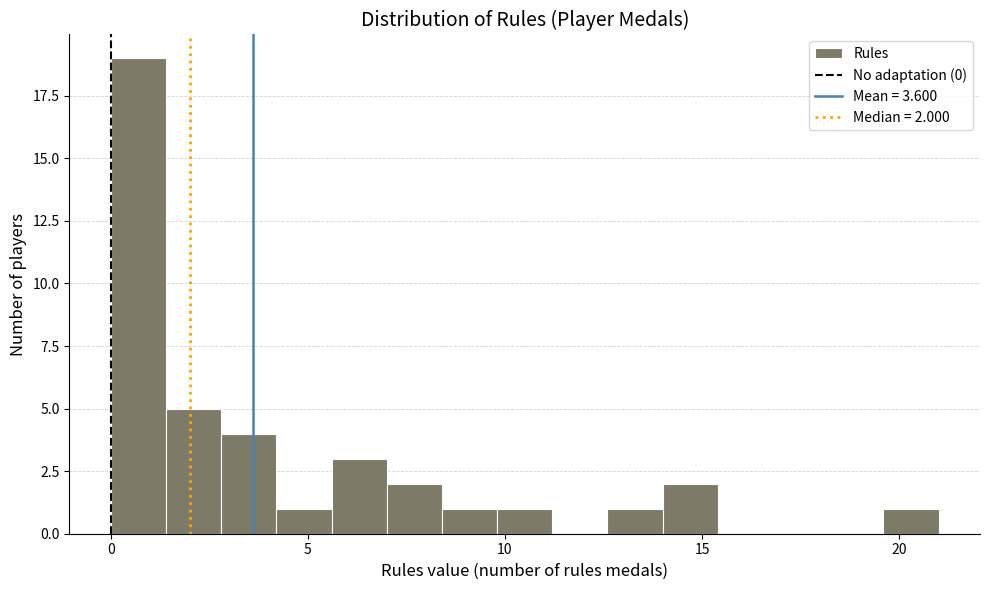

Read against the x-axis, roughly where is the centre of the tallest bar?

0.5